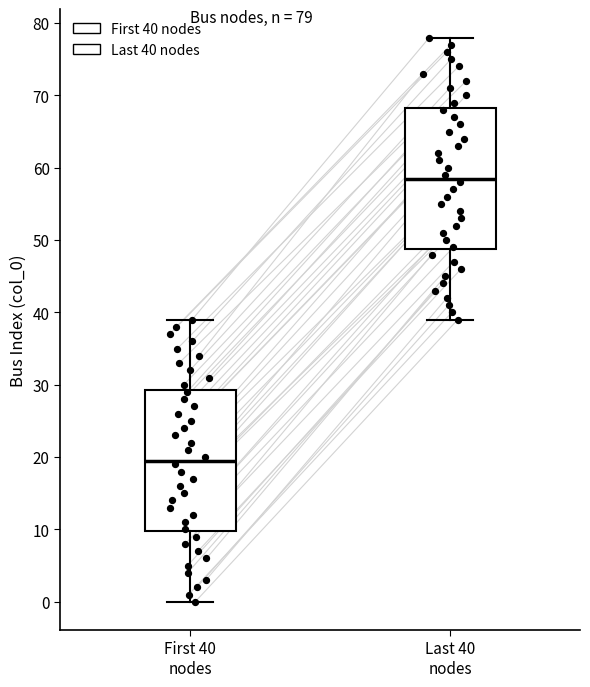

Which box has the lowest median line?

First 40 nodes